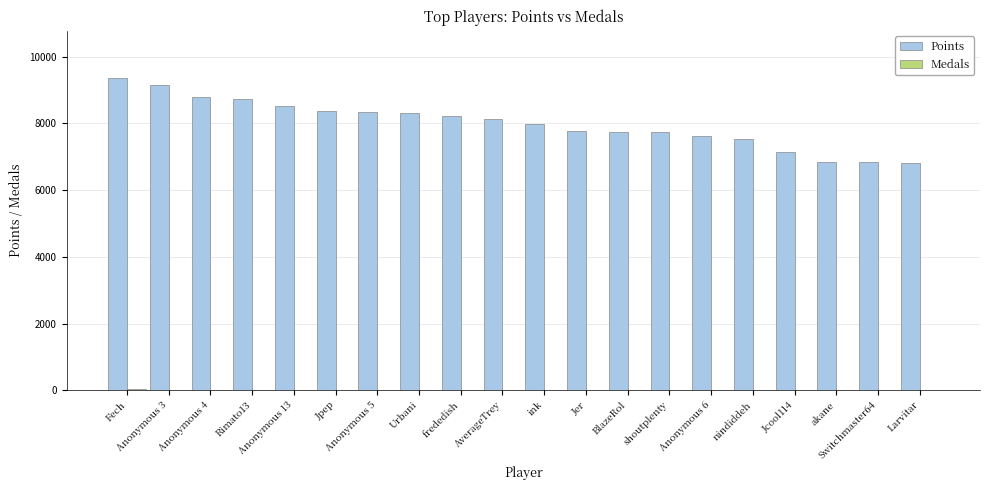

What is the sum of all Points values?

160084